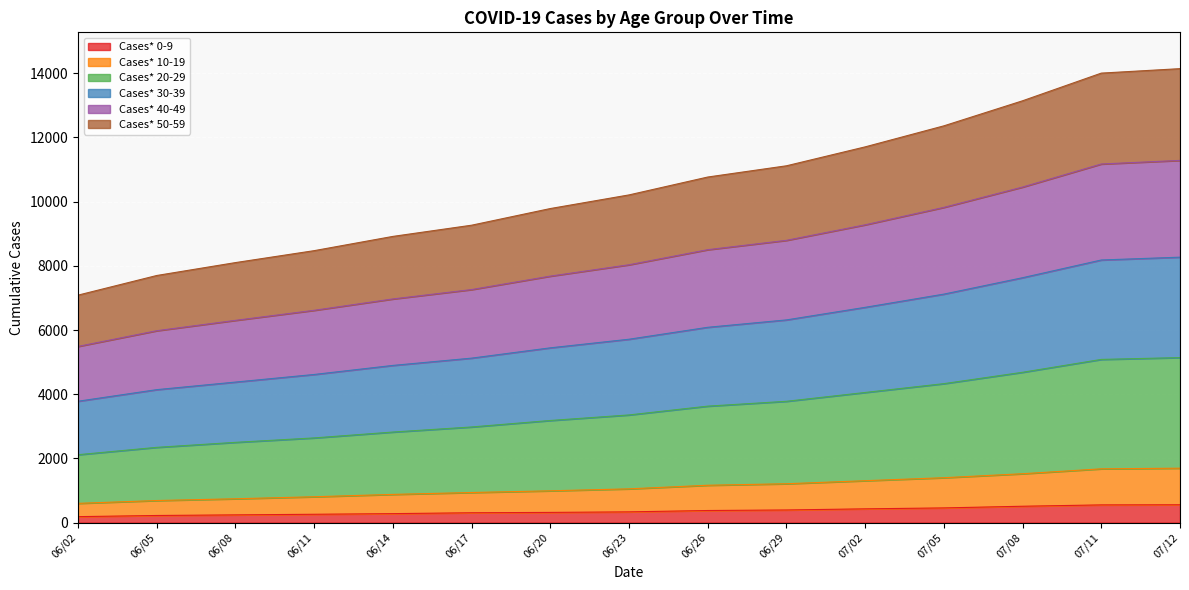

The value of Cases* 0-9 at 06/14 is 280. True or false?

True